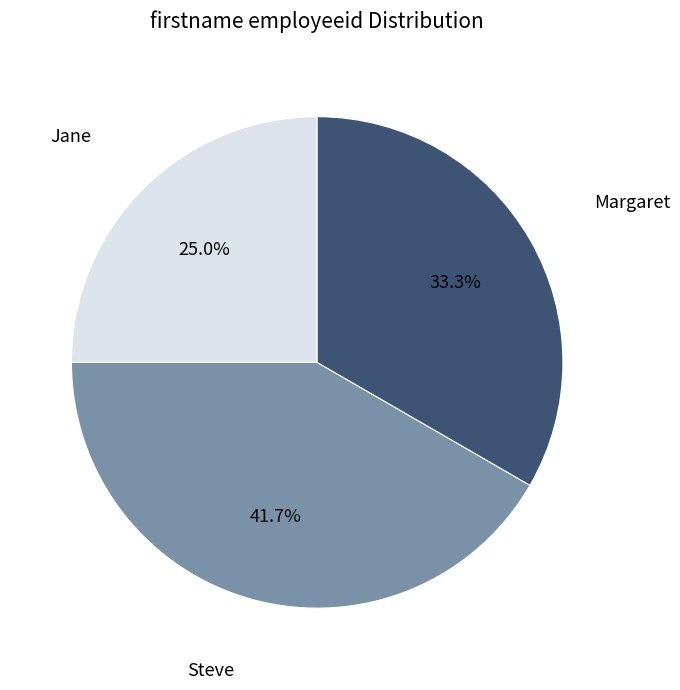

To the nearest percent, what is the average slice percentage?

33%